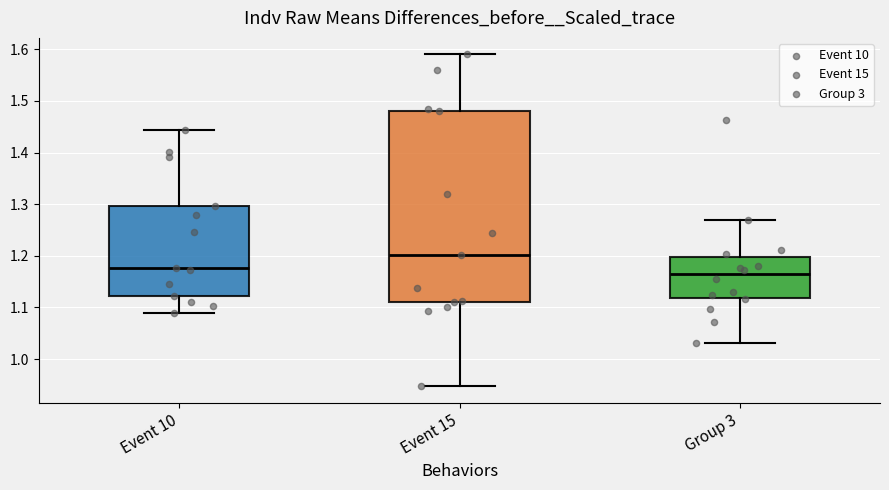

Reading left to right, transcribe this box plot: for each box, give where its median line is, the range the box spans, and where its two whiskers end, as read against the y-axis. The values are not printed on the chart, so give them approximately, as read against the axis.

Event 10: median 1.18, box 1.12 to 1.30, whiskers 1.09 to 1.44
Event 15: median 1.20, box 1.11 to 1.48, whiskers 0.95 to 1.59
Group 3: median 1.16, box 1.12 to 1.20, whiskers 1.03 to 1.27